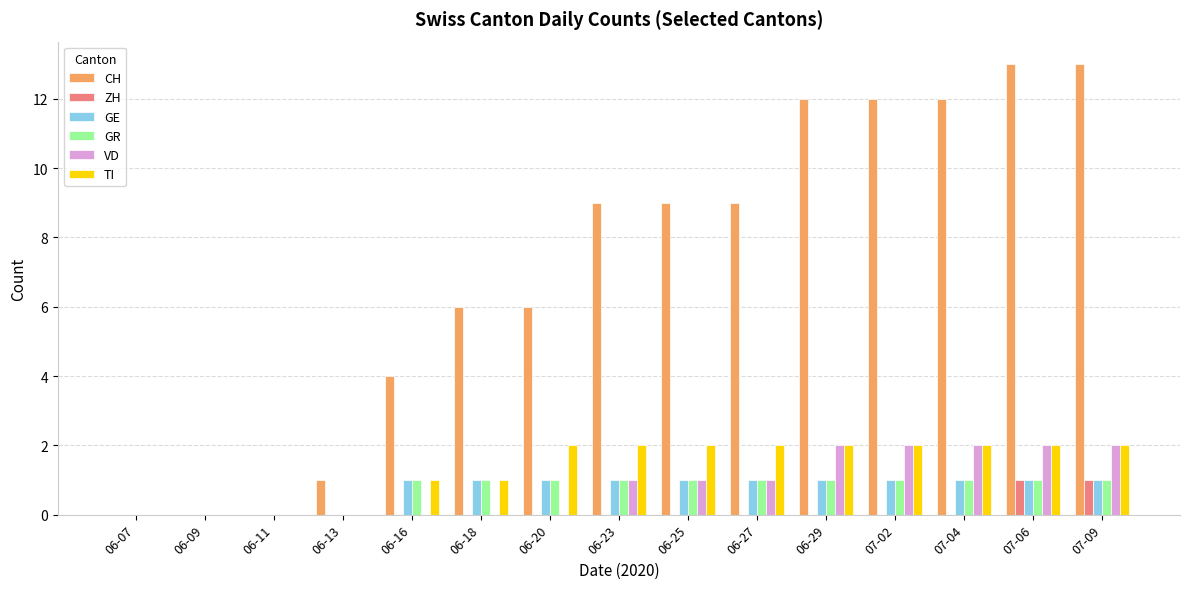

True or false: ZH has a value of 1 at 06-29.

False